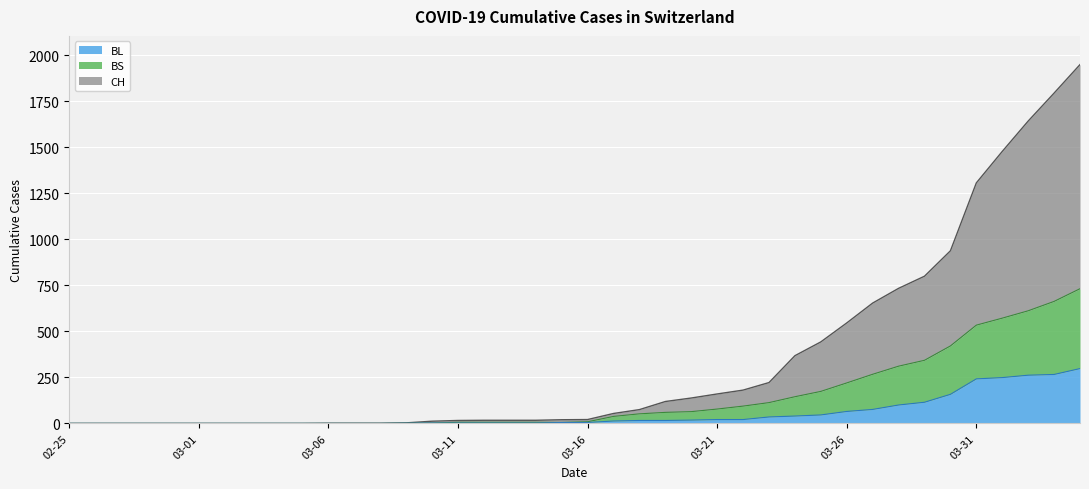

At which category is the sum across all series the highest?

2020-04-04